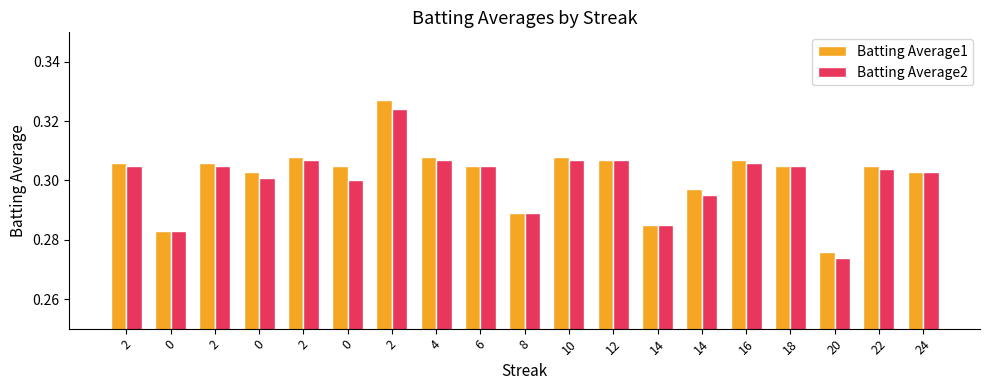

What is the value of the Batting Average2 bar at the 8th from the left?

0.3